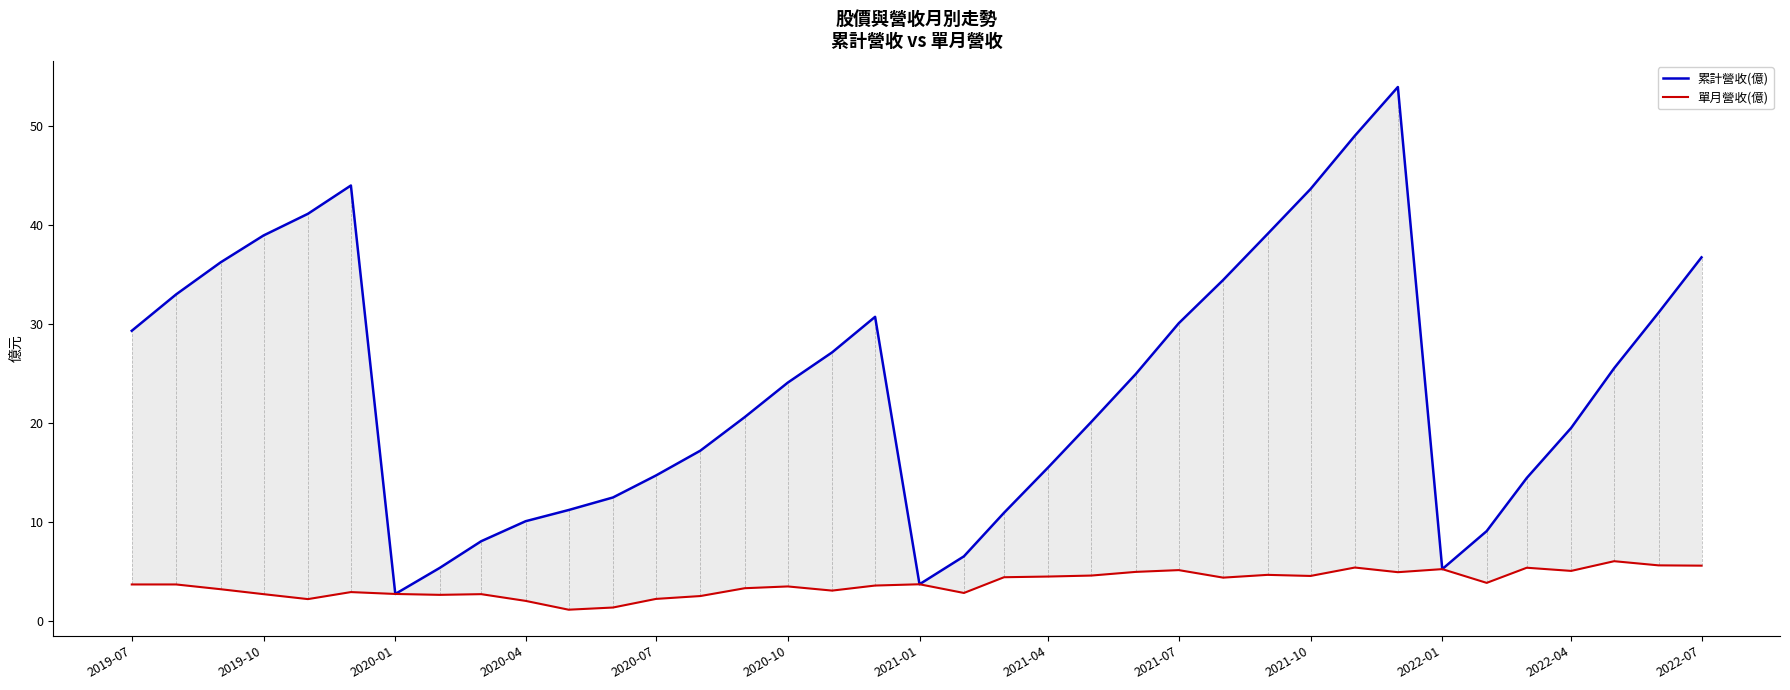

How many categories are shown in the chart?

37